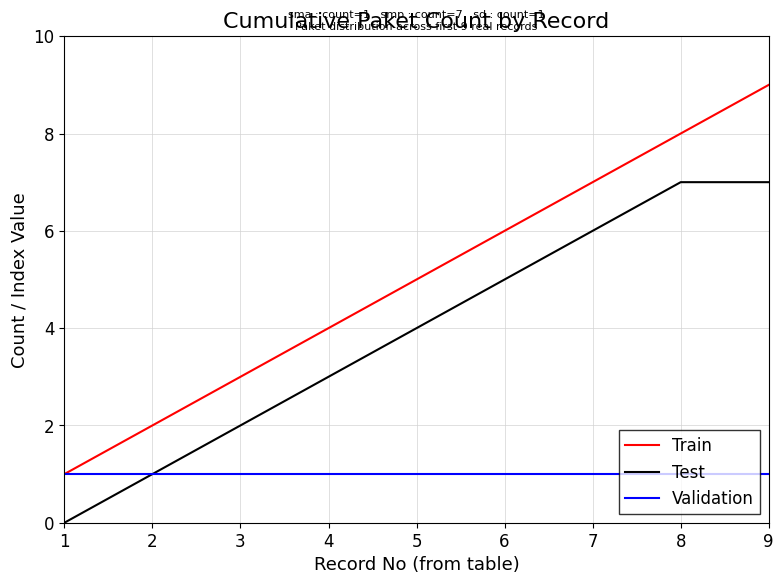

Which series changed the most between 8 and 9?

Train